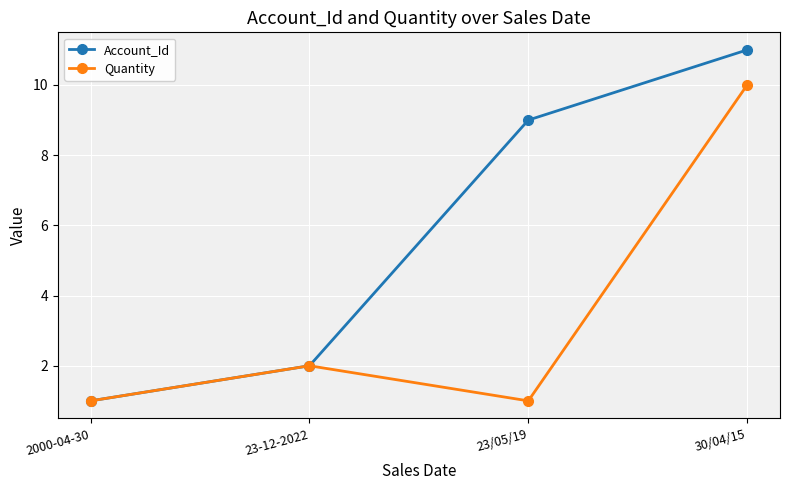

The Quantity series shows 2 at 23-12-2022. True or false?

True